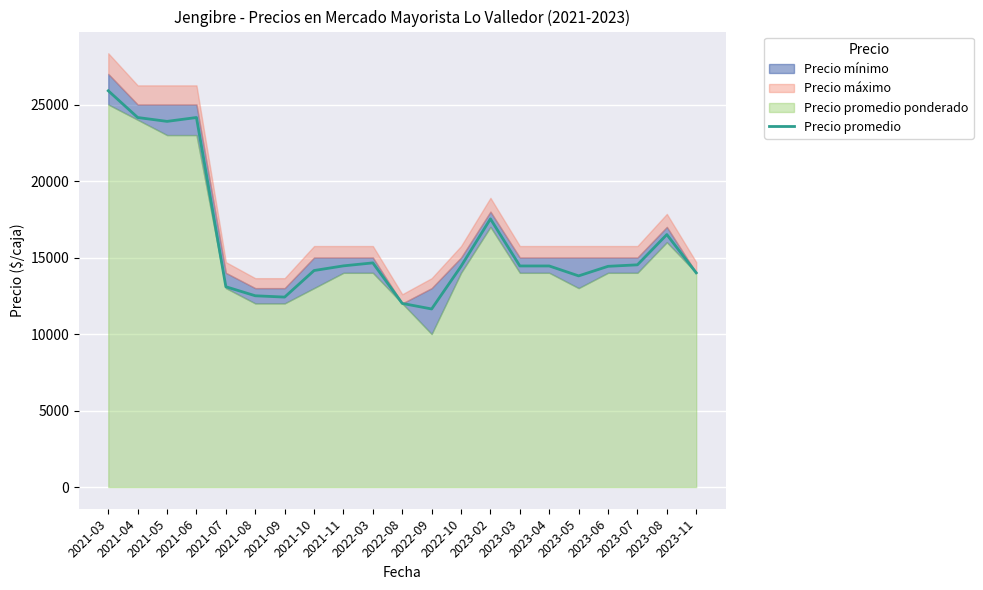

What is the minimum value shown in the chart?

11638